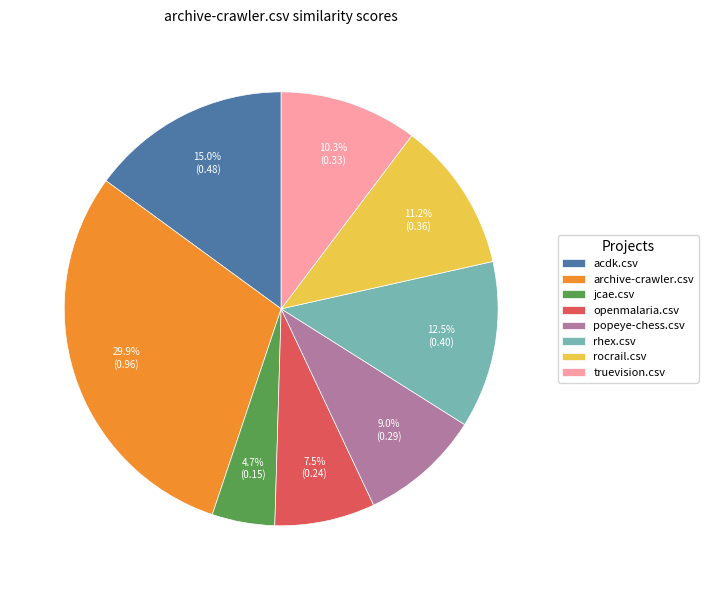

To the nearest percent, what is the average slice percentage?

12%